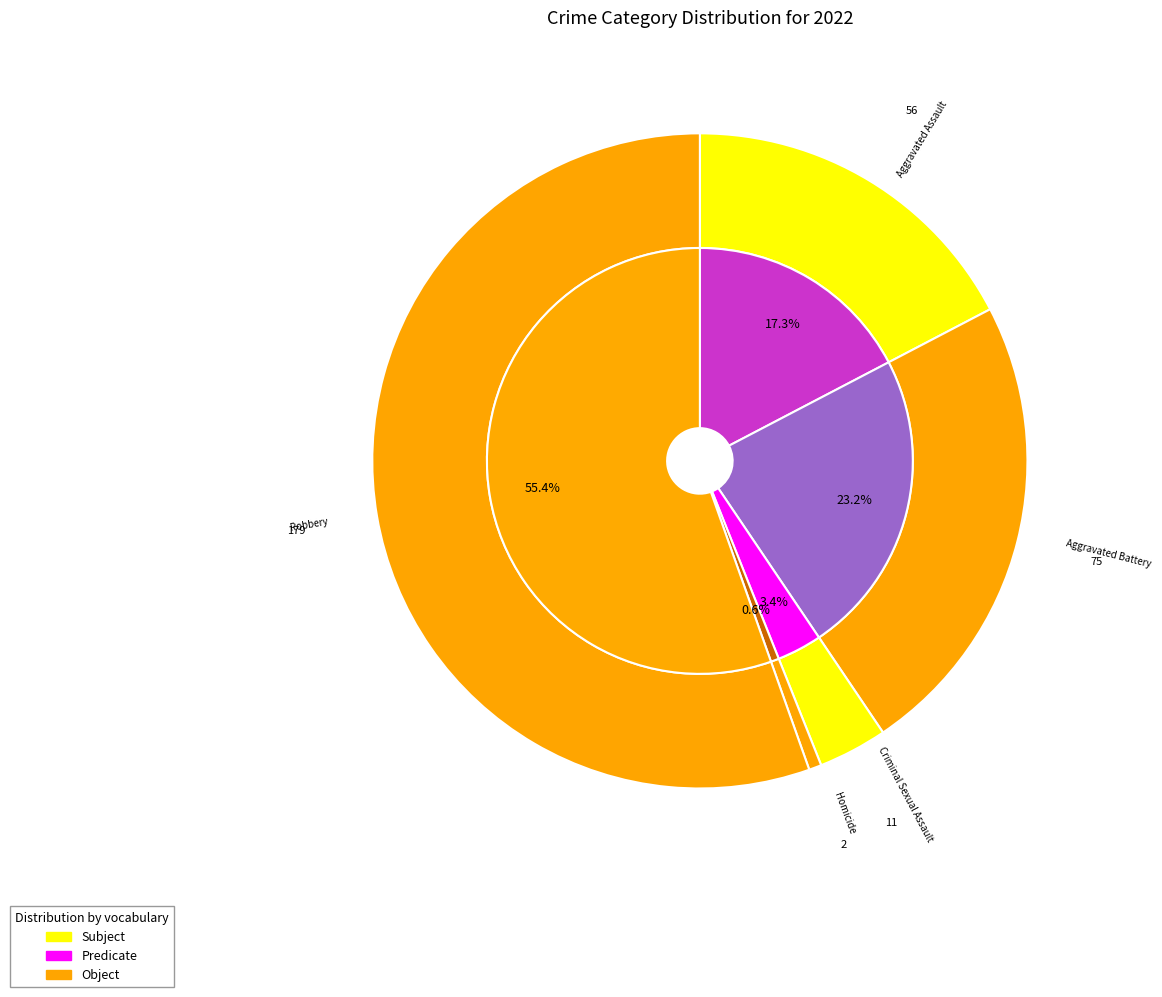

Is it true that Homicide is 7% of the pie?

False